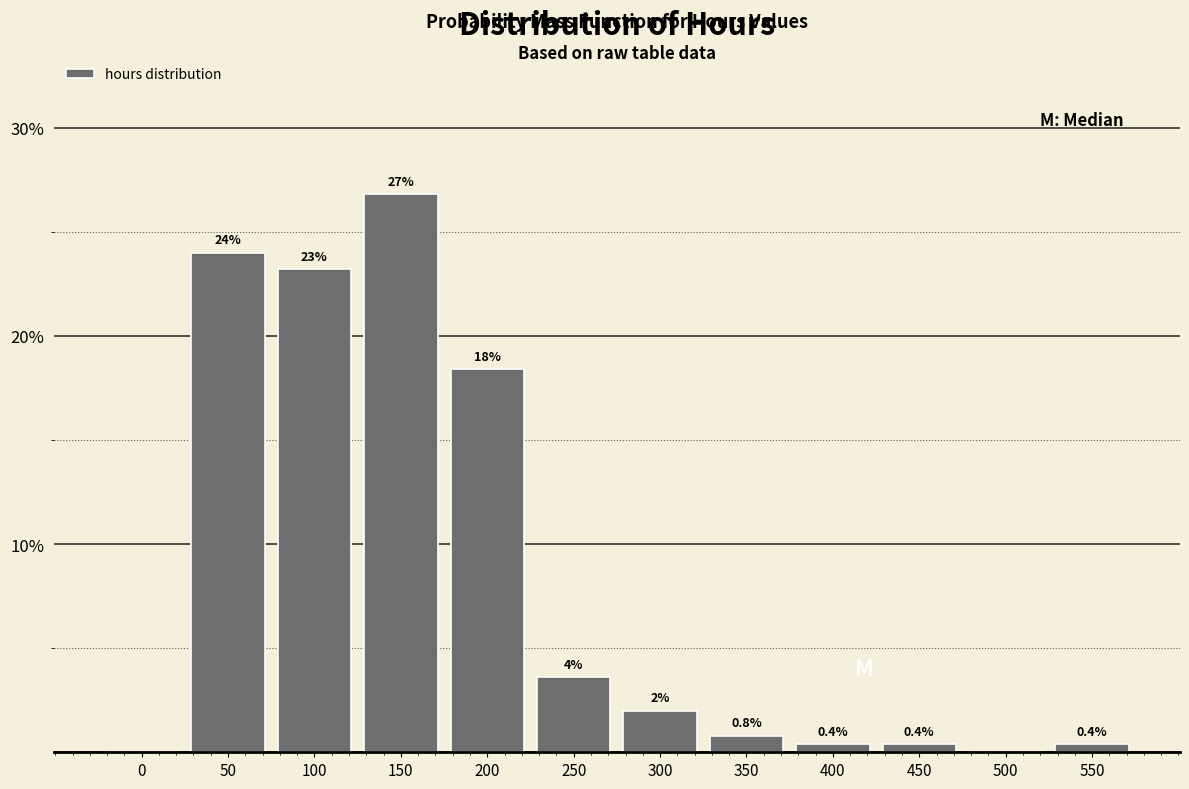

Reading left to right, transcribe all the data shown in this chart.

0=0.0	50=24.0	100=23.2	150=26.8	200=18.4	250=3.6	300=2.0	350=0.8	400=0.4	450=0.4	500=0.0	550=0.4